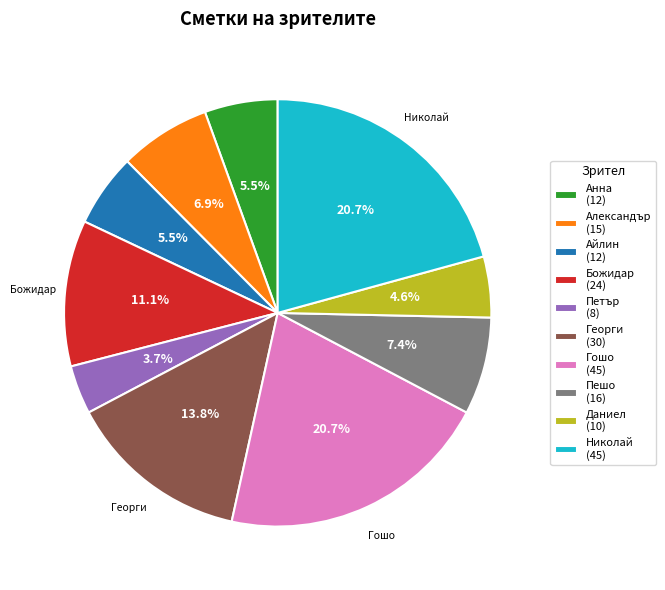

Is there a majority slice in this chart?

No